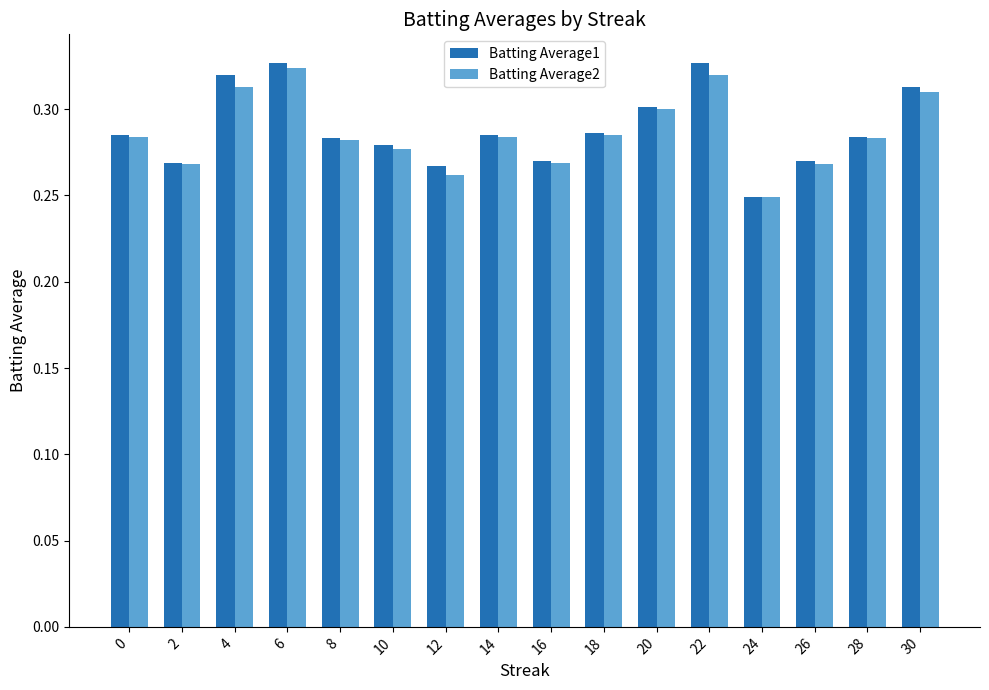

What is the sum of all Batting Average2 values?

4.6